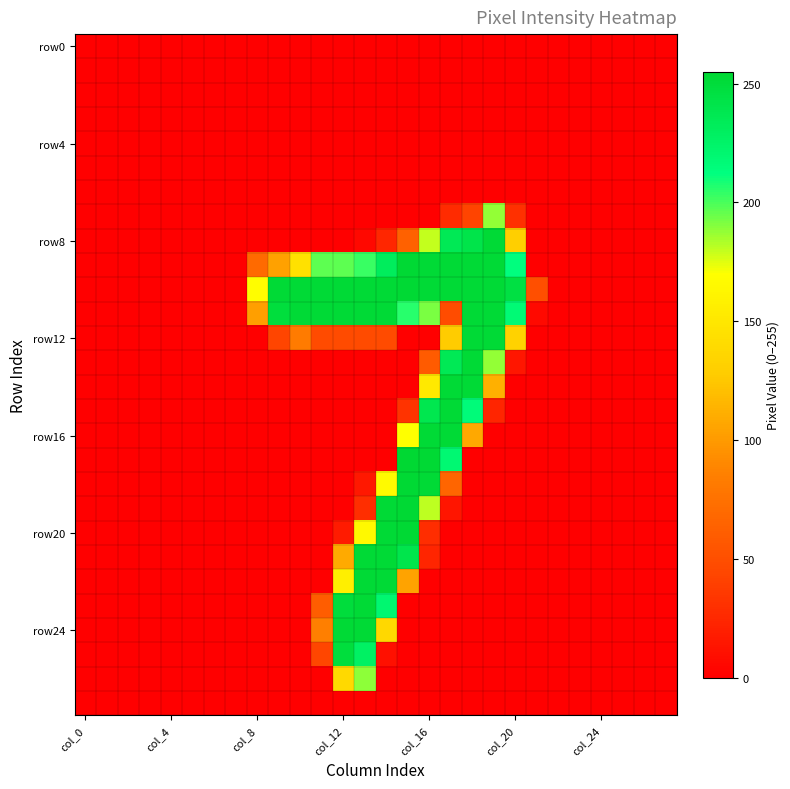

Which category has the highest value across all series?

15